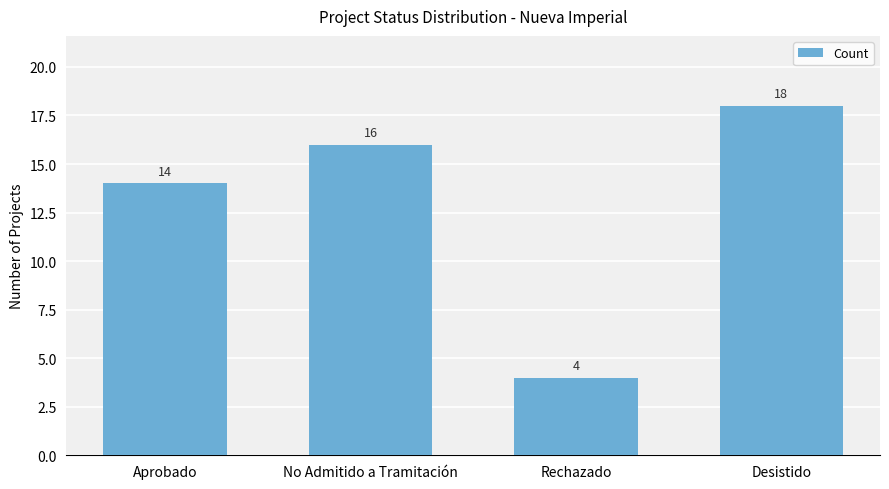

What is the difference between the second highest and minimum values?

12